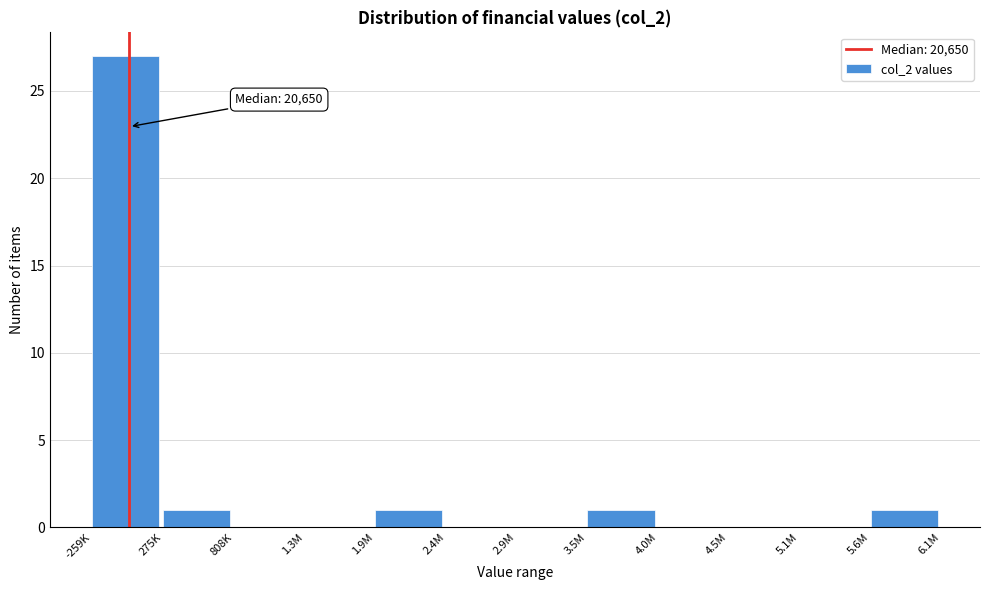

Reading right to left, what are all the values shown in this chart?

5.6M=1	5.1M=0	4.5M=0	4.0M=0	3.5M=1	2.9M=0	2.4M=0	1.9M=1	1.3M=0	808K=0	275K=1	-259K=27